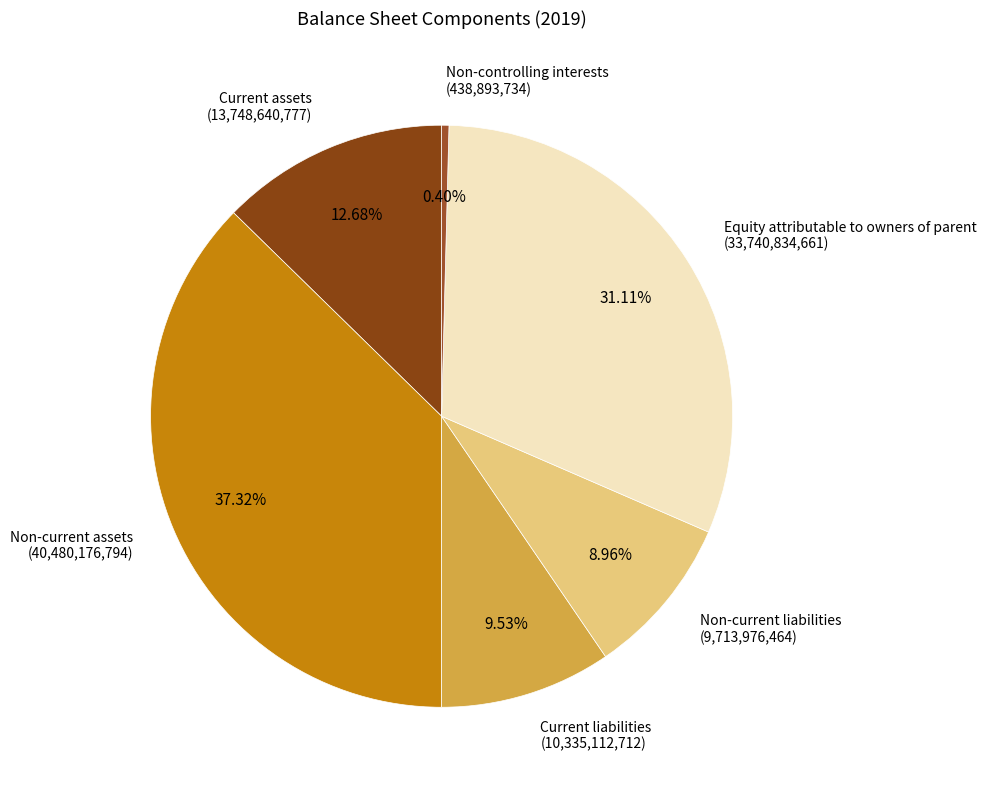

To the nearest percent, what is the combined percentage of Equity attributable to owners of parent and Non-current liabilities?

40%